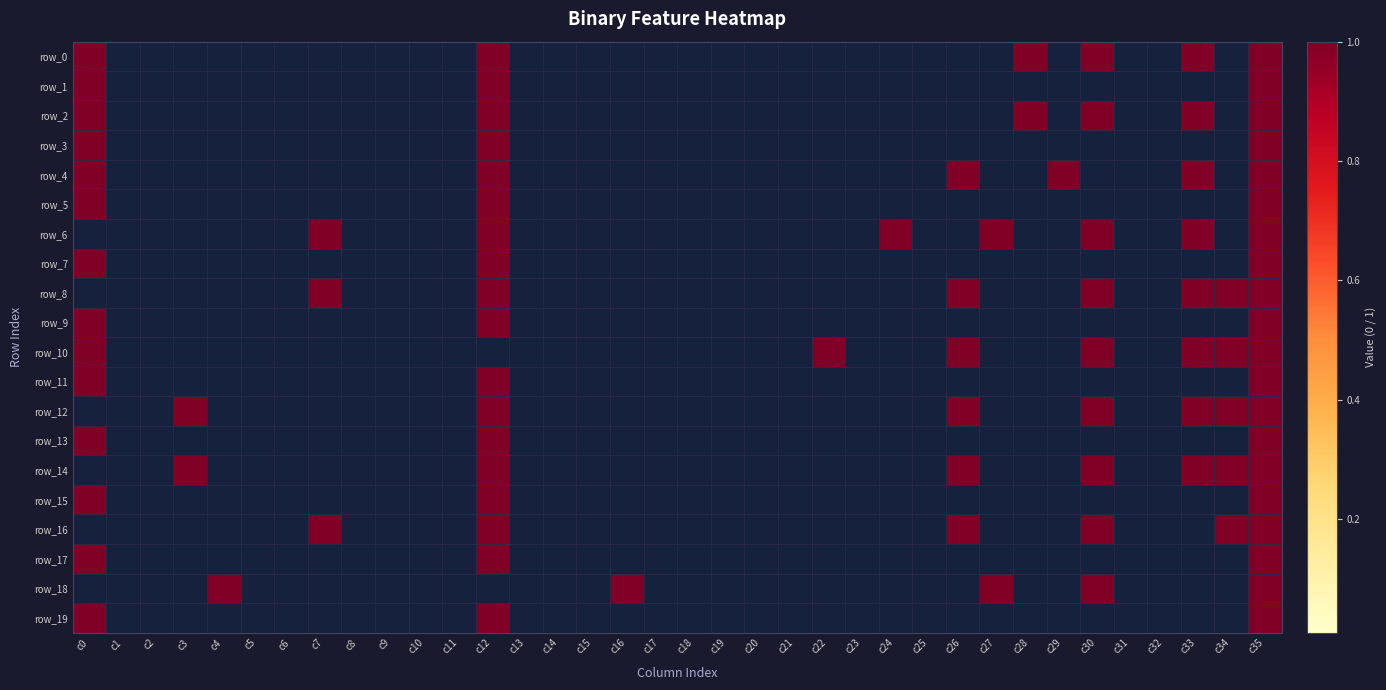

List the series in order of their peak value, lowest first.

row_0, row_1, row_2, row_3, row_4, row_5, row_6, row_7, row_8, row_9, row_10, row_11, row_12, row_13, row_14, row_15, row_16, row_17, row_18, row_19